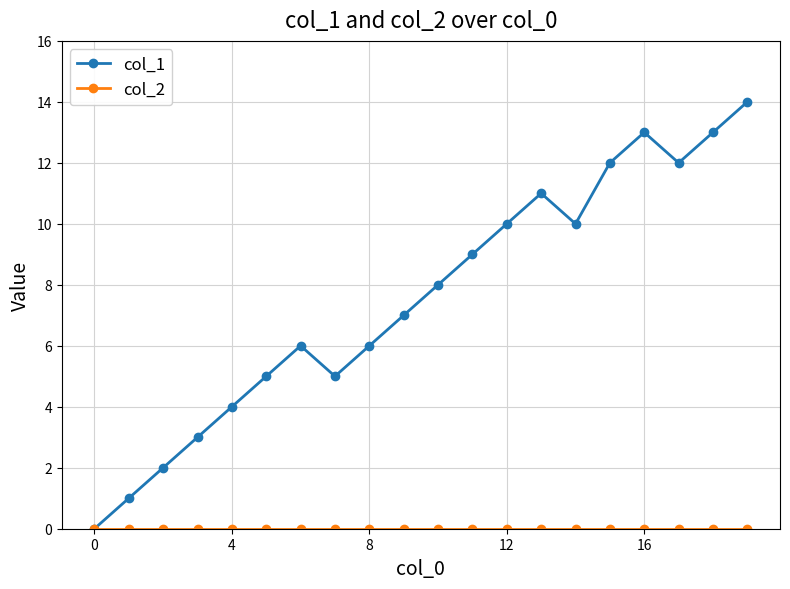

Which series has the largest total across all categories?

col_1